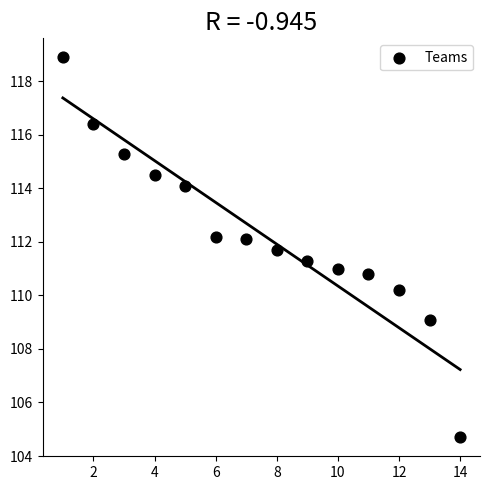

What is the range of X values (max minus min)?

13.0